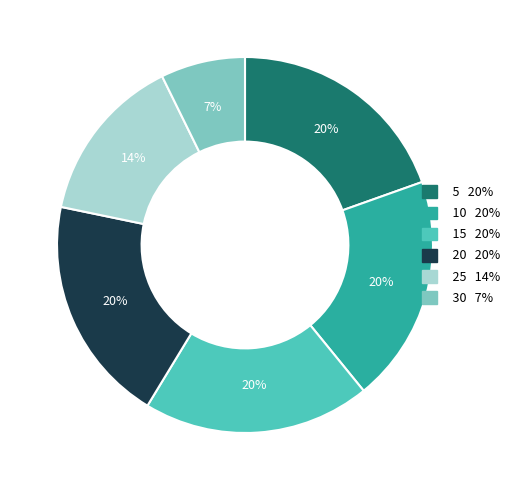

Is there a majority slice in this chart?

No